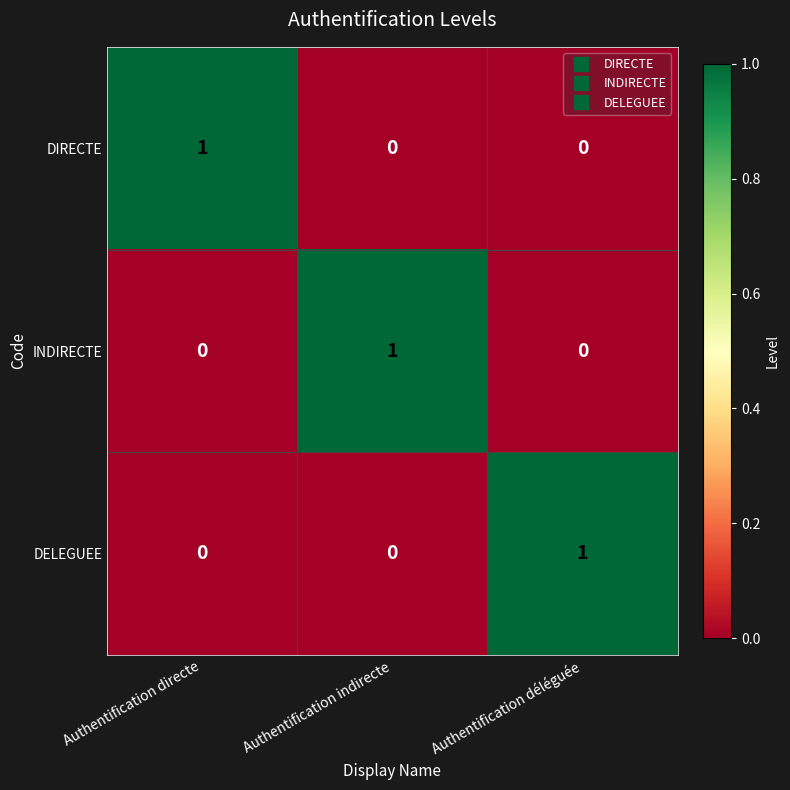

Is the value of DELEGUEE at Authentification directe greater than the value of INDIRECTE at Authentification indirecte?

No